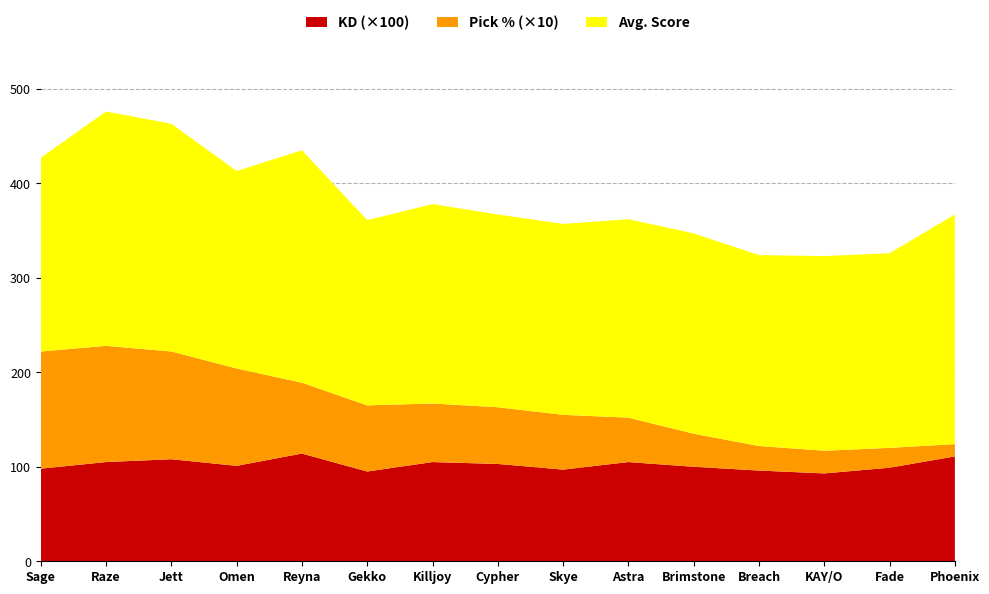

Reading left to right, list all the values displayed in this chart.

KD: Sage=1.0	Raze=1.1	Jett=1.1	Omen=1.0	Reyna=1.1	Gekko=0.9	Killjoy=1.1	Cypher=1.0	Skye=1.0	Astra=1.1	Brimstone=1.0	Breach=1.0	KAY/O=0.9	Fade=1.0	Phoenix=1.1
Pick %: Sage=12.4	Raze=12.3	Jett=11.4	Omen=10.3	Reyna=7.5	Gekko=7.0	Killjoy=6.2	Cypher=6.0	Skye=5.8	Astra=4.7	Brimstone=3.5	Breach=2.6	KAY/O=2.4	Fade=2.1	Phoenix=1.3
Avg. Score: Sage=205.0	Raze=248.0	Jett=241.0	Omen=209.0	Reyna=246.0	Gekko=196.0	Killjoy=211.0	Cypher=204.0	Skye=202.0	Astra=210.0	Brimstone=212.0	Breach=202.0	KAY/O=206.0	Fade=206.0	Phoenix=243.0